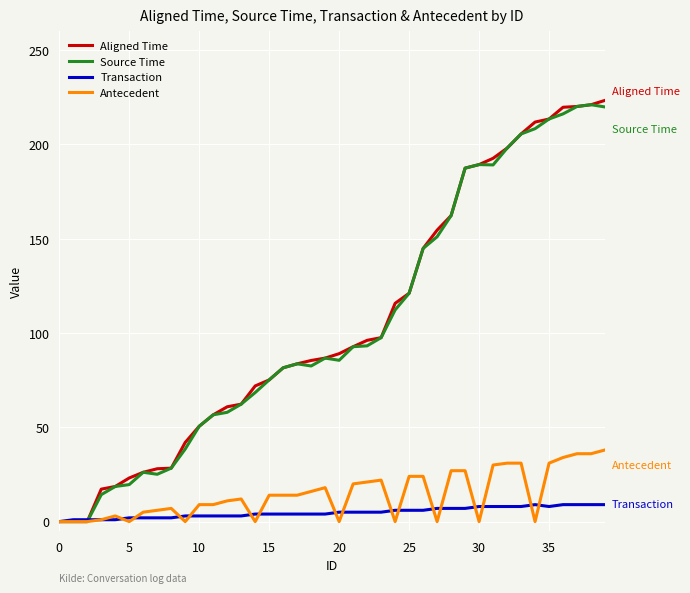

Which series has the largest range (max minus min)?

Aligned Time